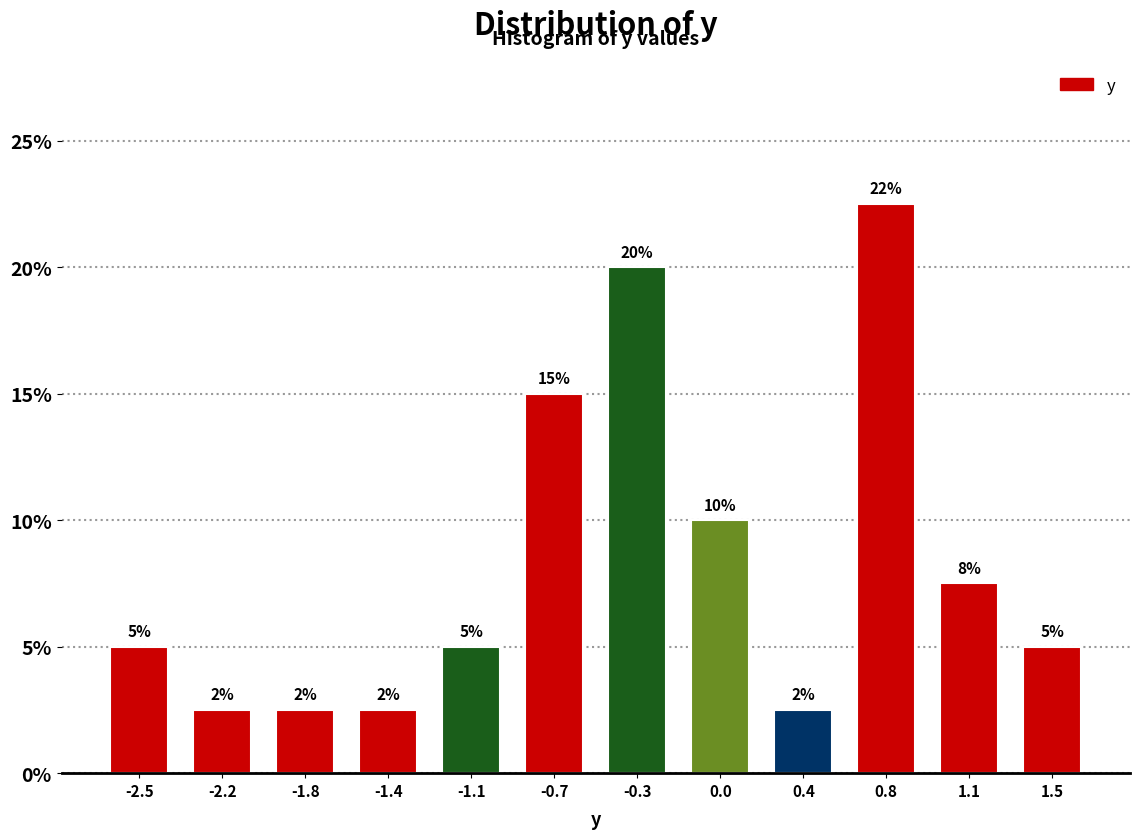

Over which range of the x-axis is the bar tallest?

0.60 to 0.95